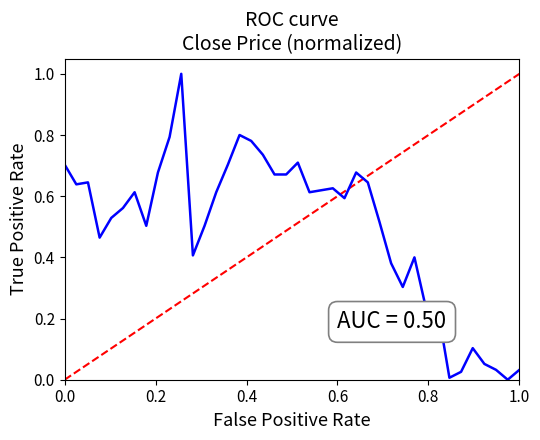

Count the number of categories in the chart.

40